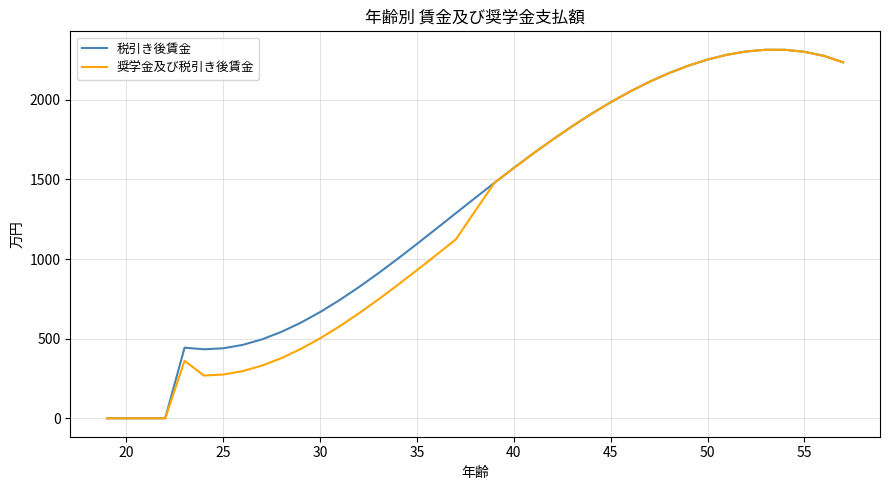

What is the maximum value for 税引き後賃金?

2314.0